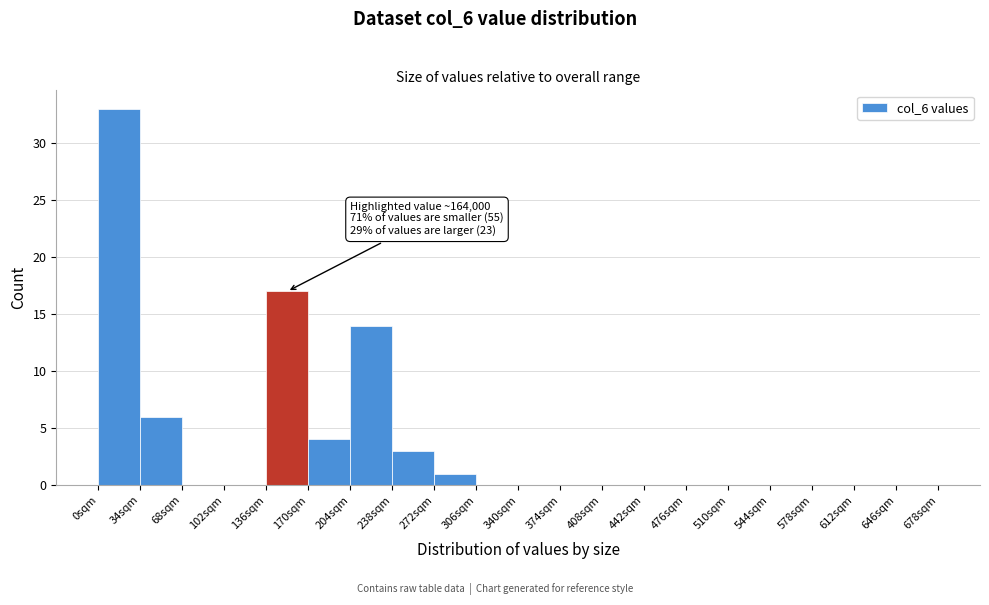

Reading left to right, transcribe all the data shown in this chart.

0sqm=33	34sqm=6	68sqm=0	102sqm=0	136sqm=17	170sqm=4	204sqm=14	238sqm=3	272sqm=1	306sqm=0	340sqm=0	374sqm=0	408sqm=0	442sqm=0	476sqm=0	510sqm=0	544sqm=0	578sqm=0	612sqm=0	646sqm=0